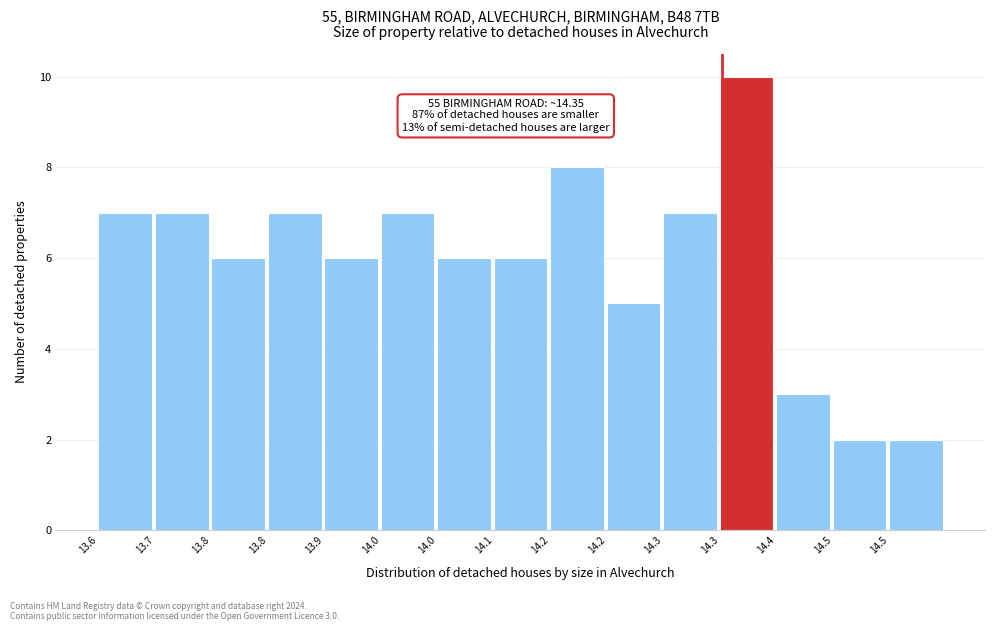

How many categories are shown in the chart?

15